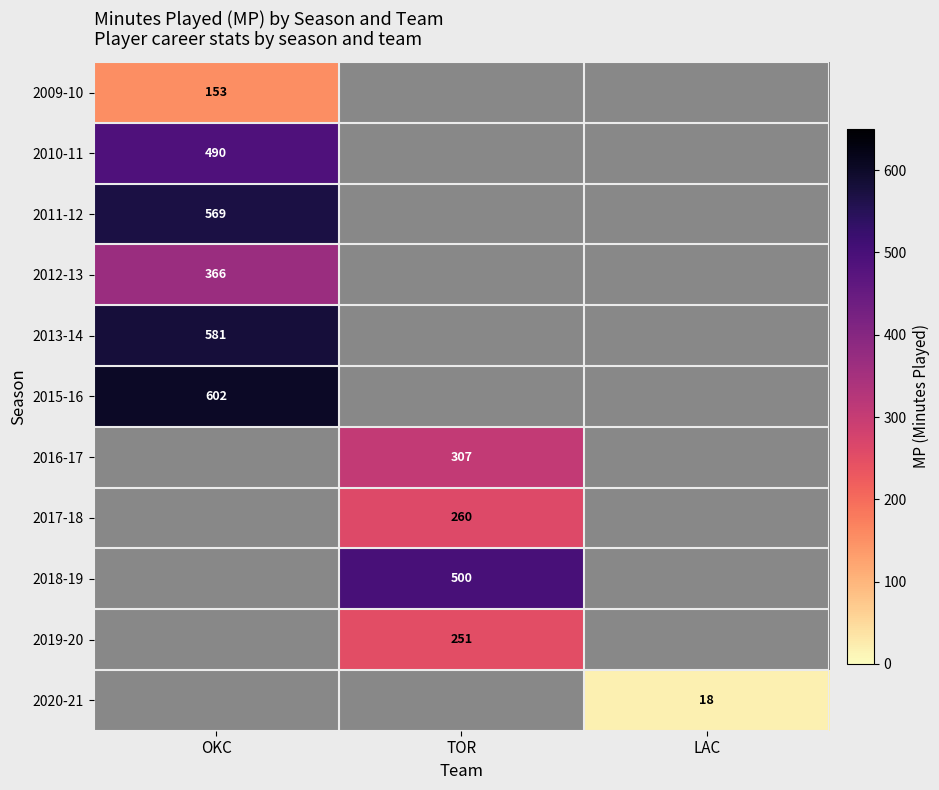

The value of 2018-19 at TOR is 101. True or false?

False